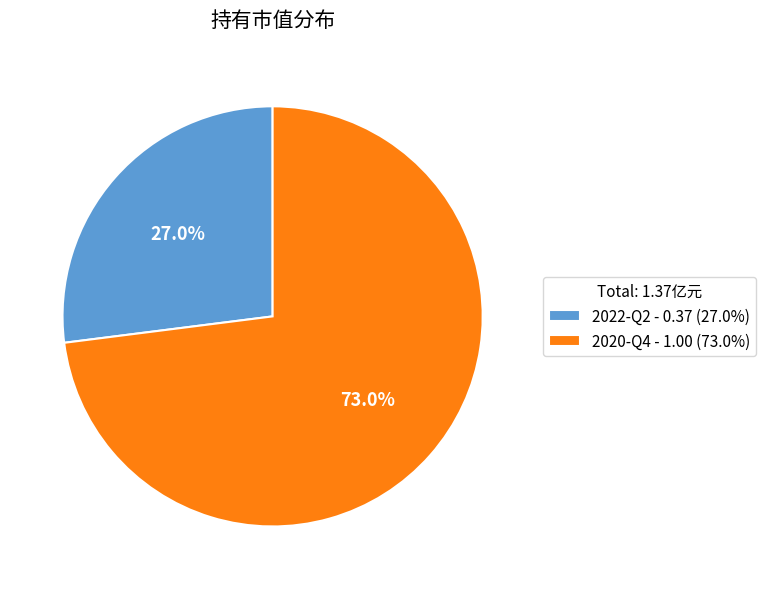

What is the largest slice in the pie chart?

2020-Q4